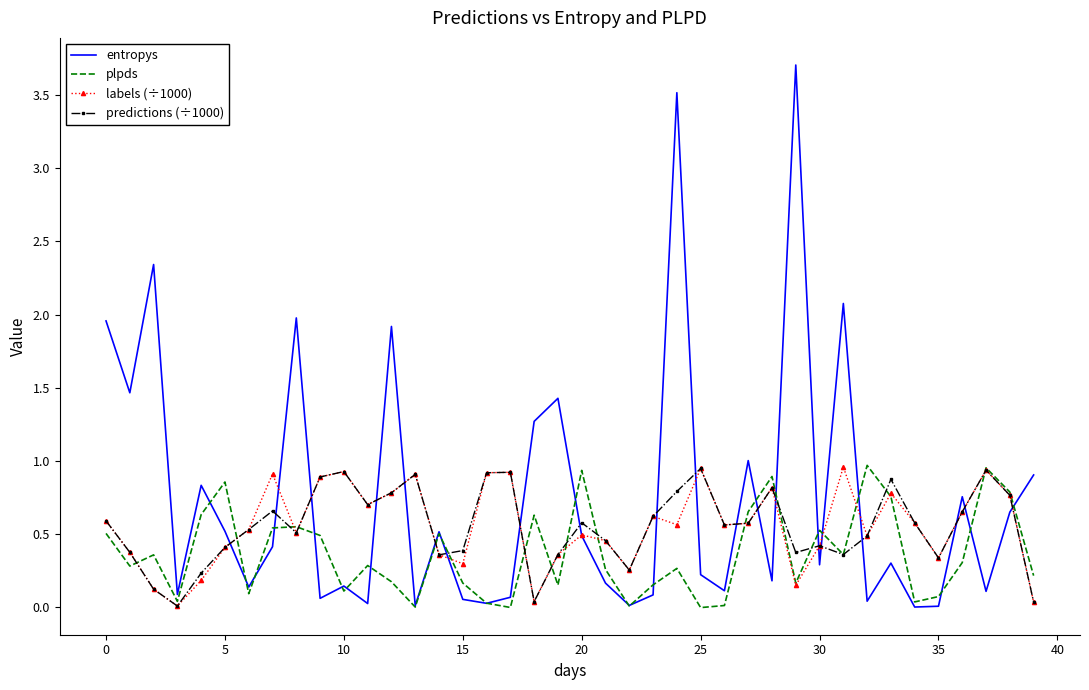

What are all the series names shown in the legend?

entropys, plpds, labels (÷1000), predictions (÷1000)